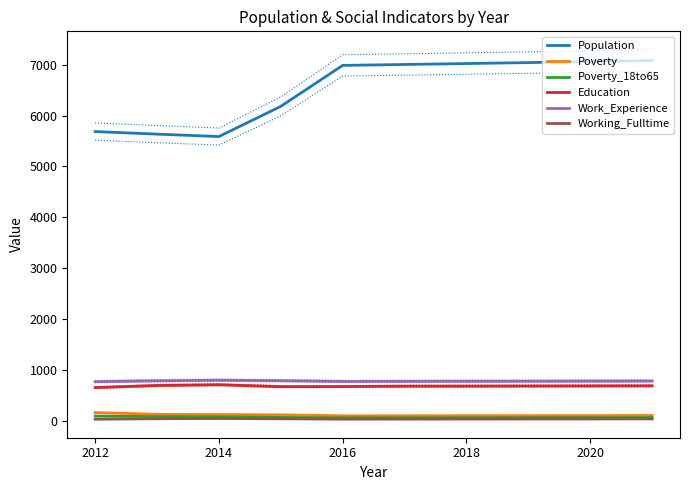

True or false: Work_Experience and Population intersect in this chart.

False